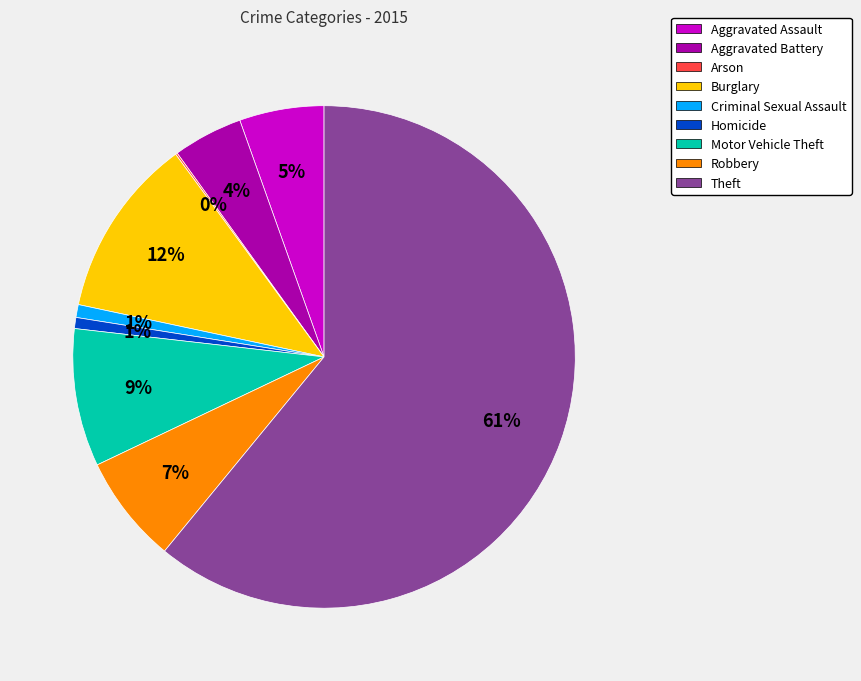

What percentage is the Robbery slice, to the nearest percent?

7%